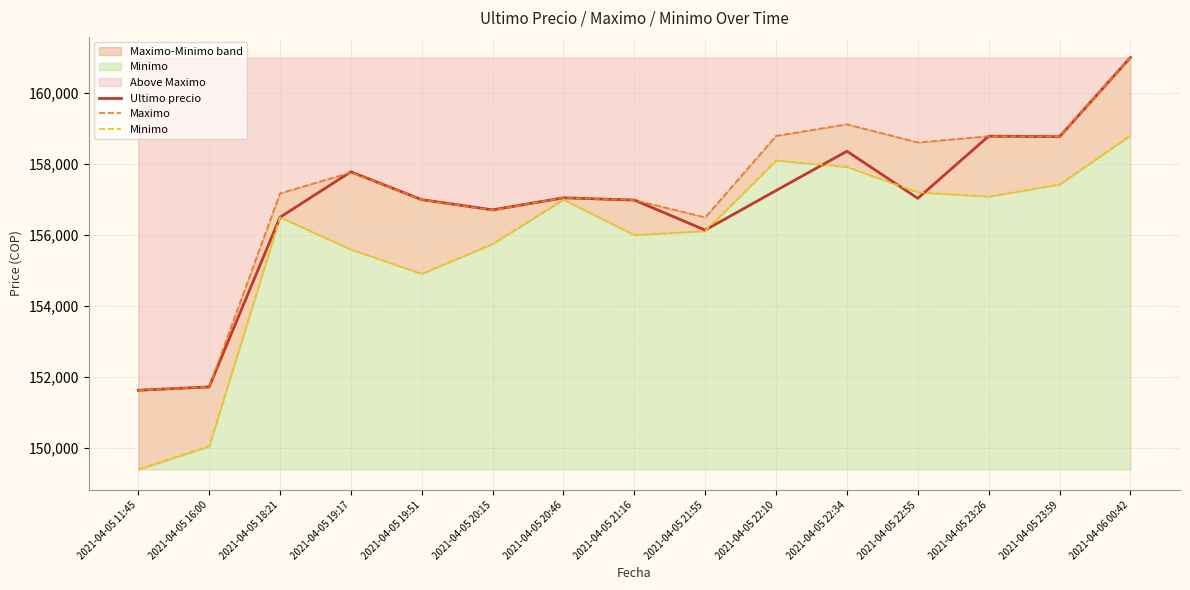

What is the label of the 12th point from the left?

2021-04-05 22:55